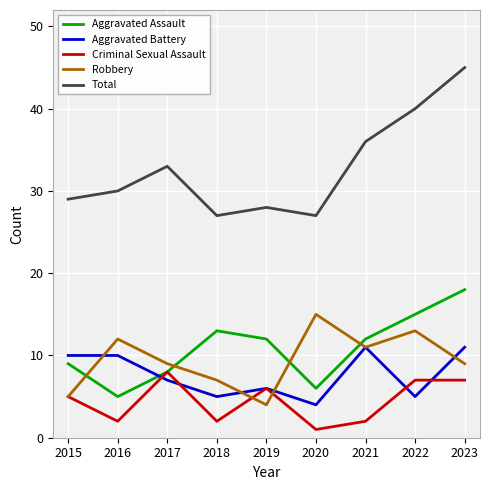

What value does the Aggravated Battery series have at 2015?

10